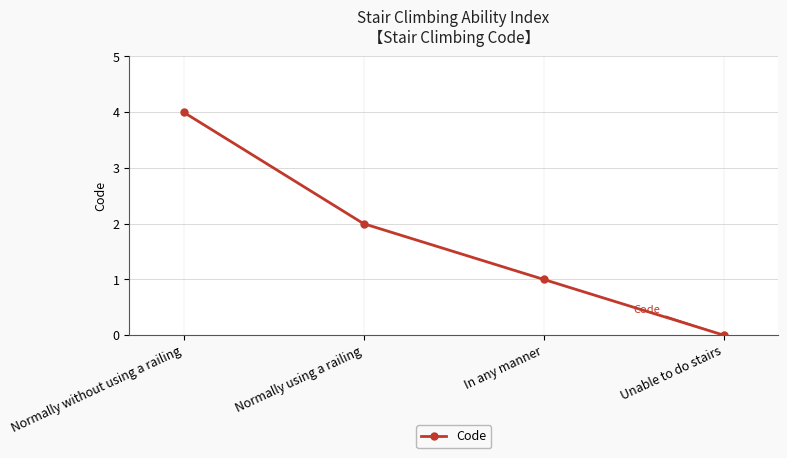

The value at Unable to do stairs is 2. True or false?

False